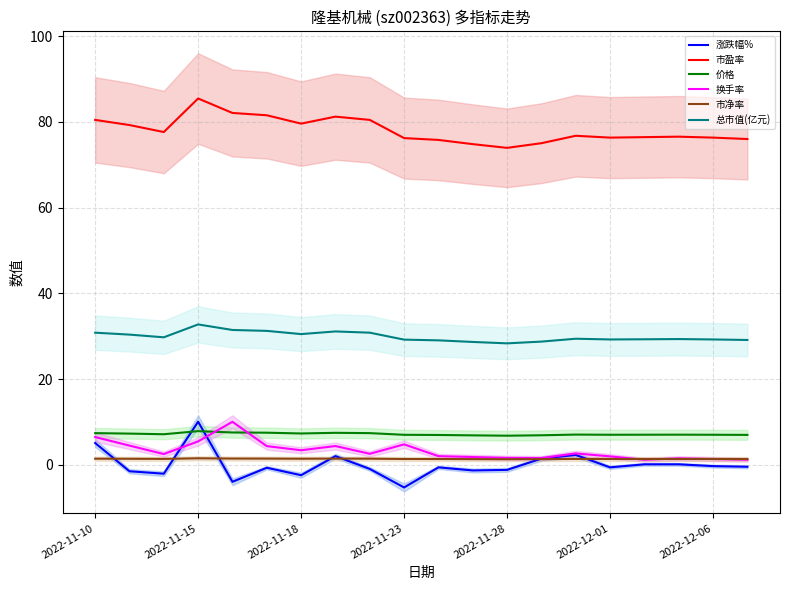

True or false: 总市值(亿元) has a value of 13.3 at 2022-11-18.

False